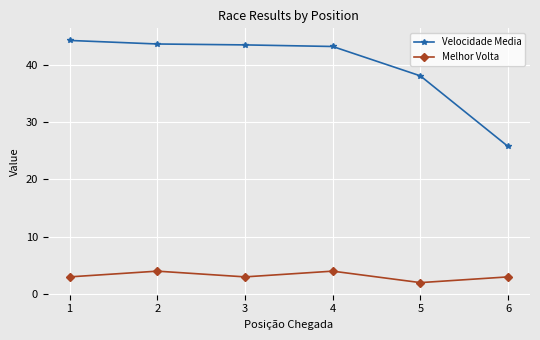

What is the lowest value of the Velocidade Media series?

25.7